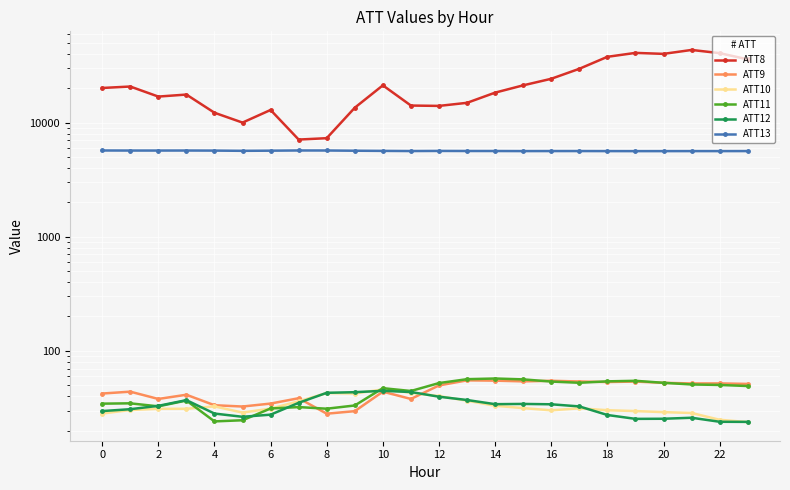

How many lines are shown in the chart?

6